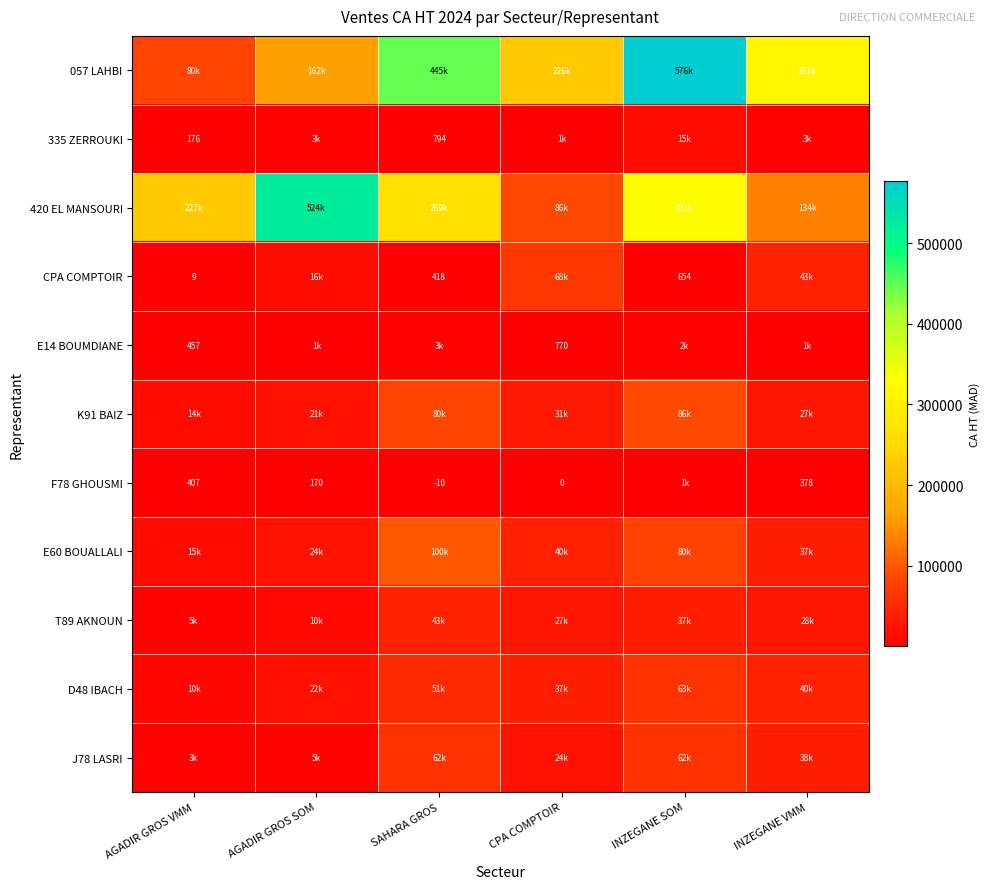

Is it true that J78 LASRI equals 5355.5 at AGADIR GROS SOM?

True